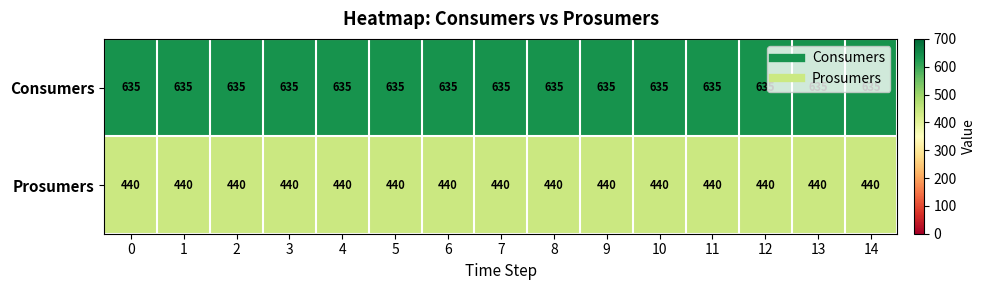

Rank the series by their average value, from highest to lowest.

Consumers, Prosumers